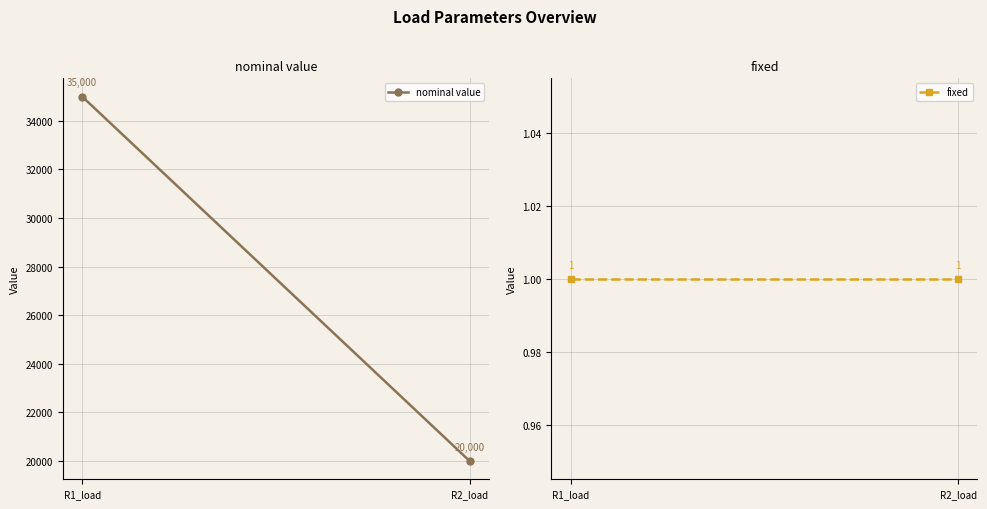

What is the average value of the fixed series?

1